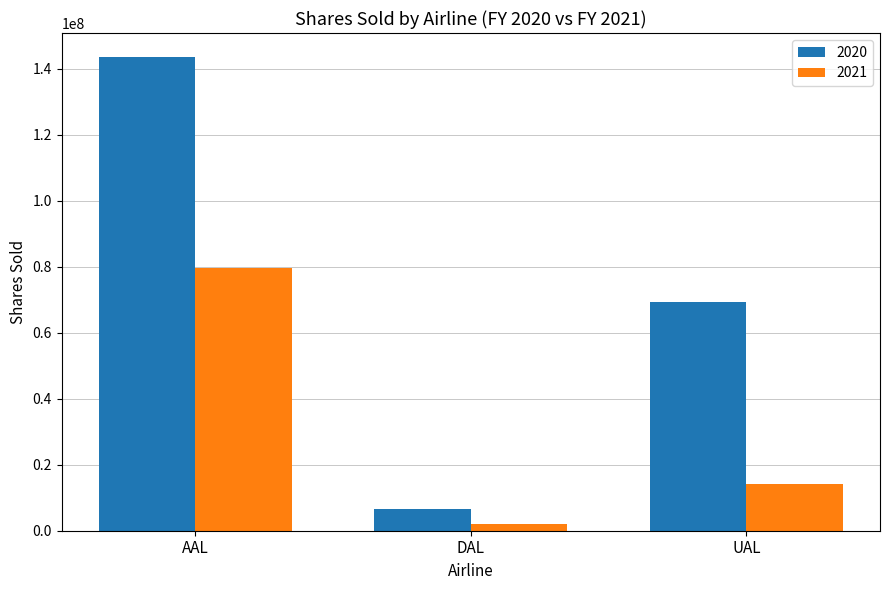

Which series changed the most between AAL and DAL?

2020